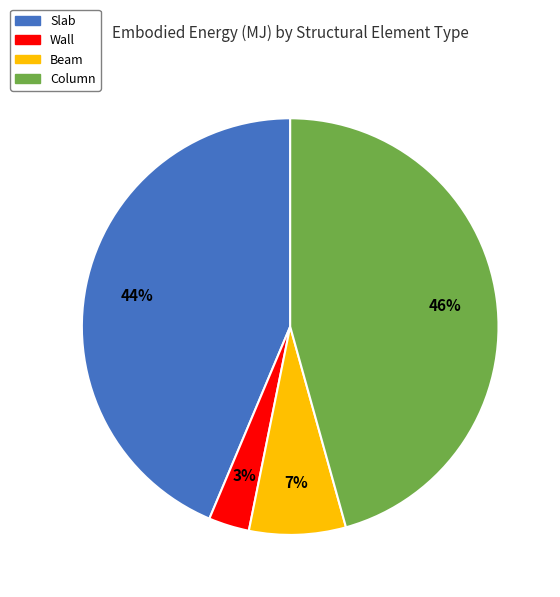

To the nearest percent, what is the average slice percentage?

25%